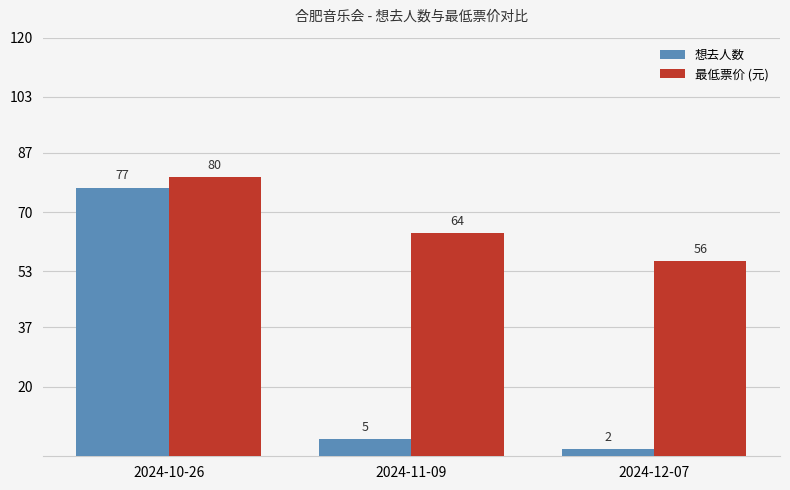

True or false: 最低票价 (元) has a value of 27 at 2024-12-07.

False